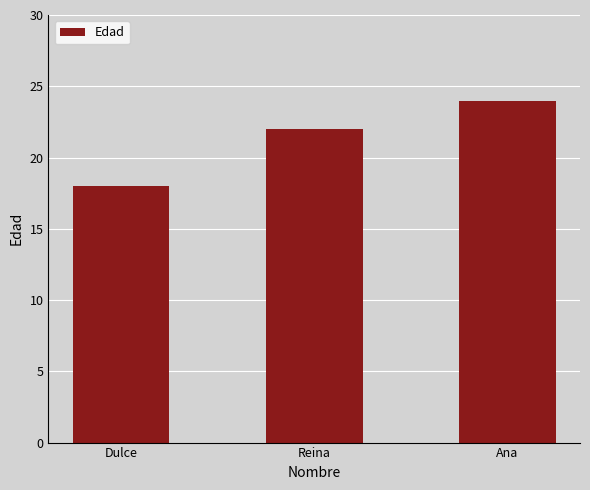

Is it true that the value at Ana is 43?

False